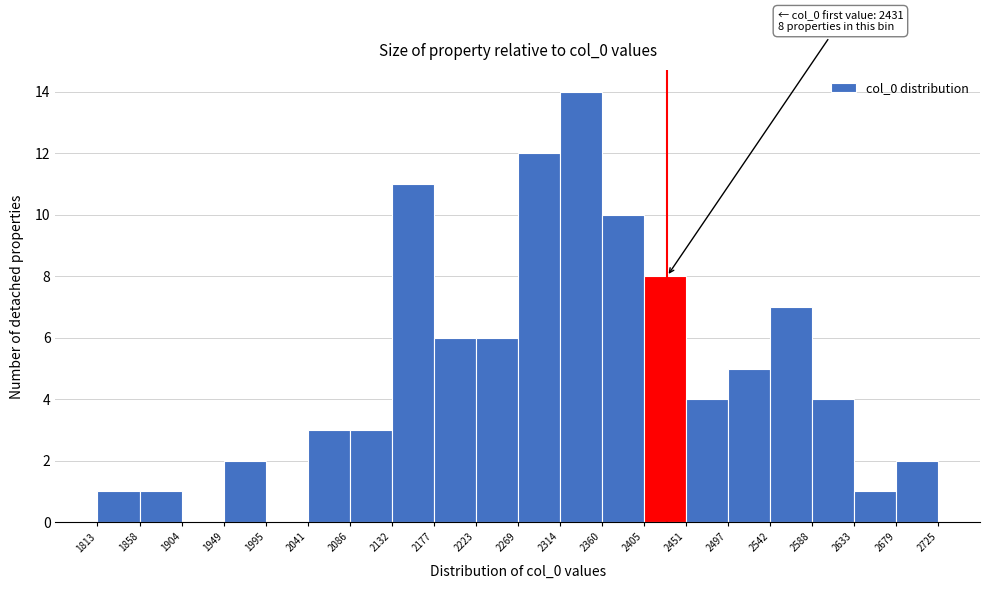

Over which range of the x-axis is the bar tallest?

2314 to 2360